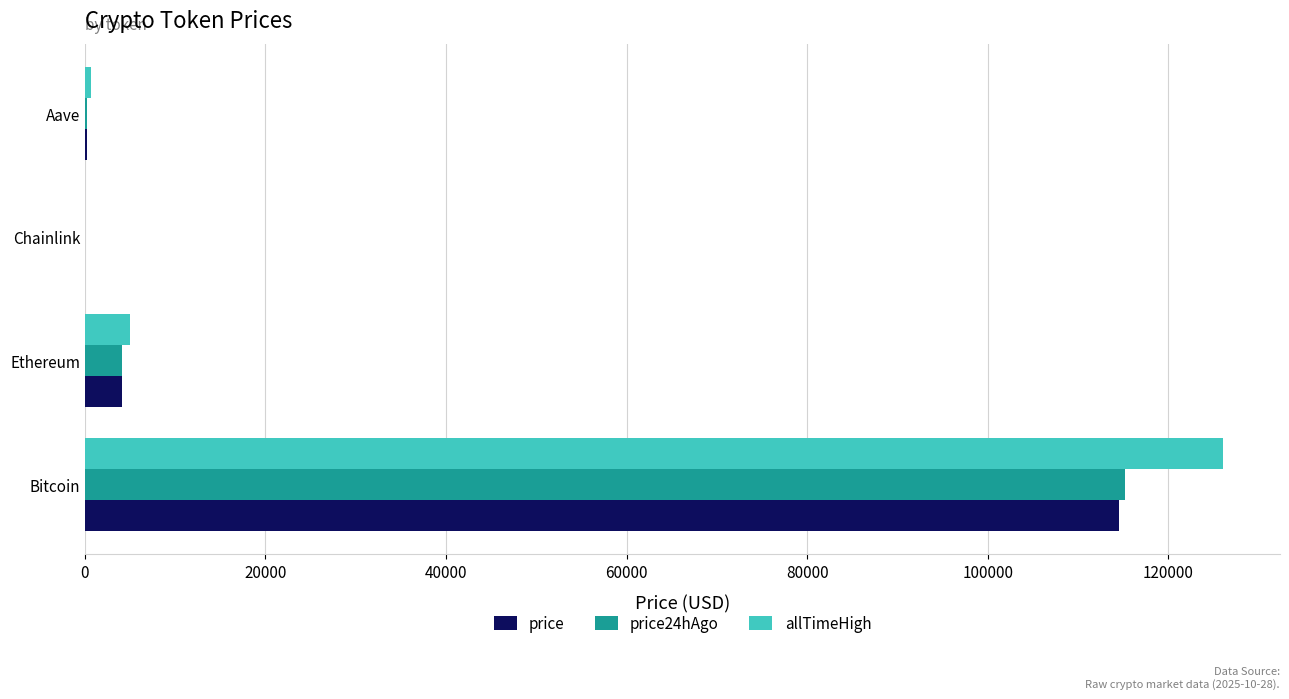

At which category is the sum across all series the highest?

Bitcoin